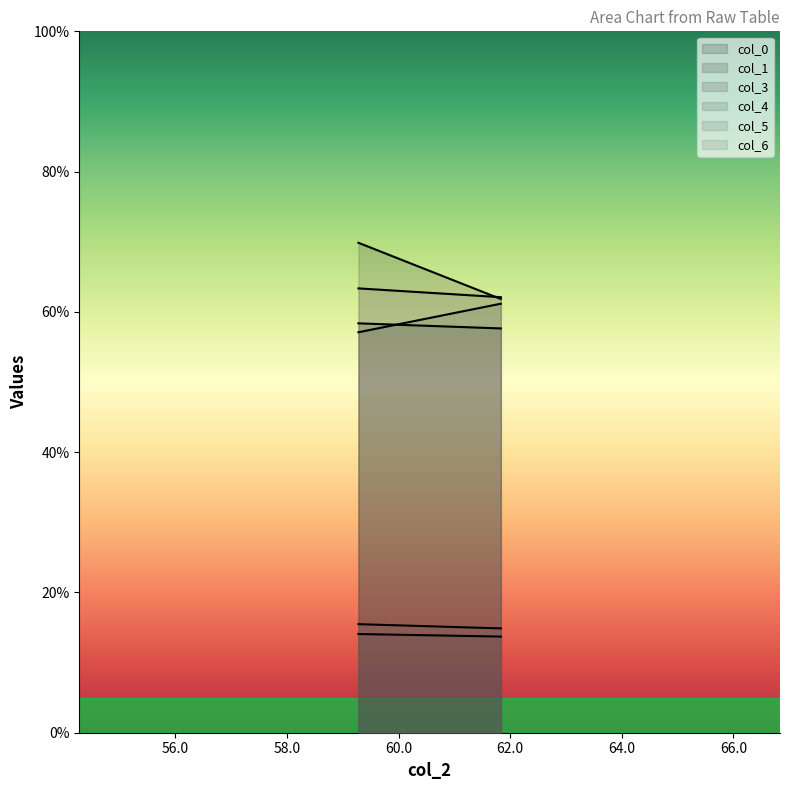

What is the smallest value displayed?

13.7